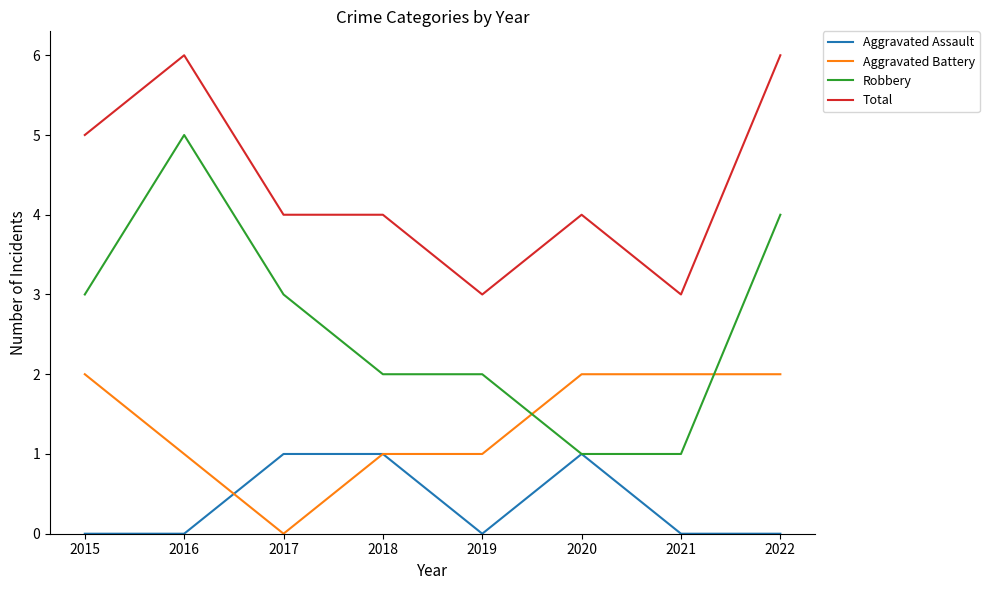

What are all the series names shown in the legend?

Aggravated Assault, Aggravated Battery, Robbery, Total